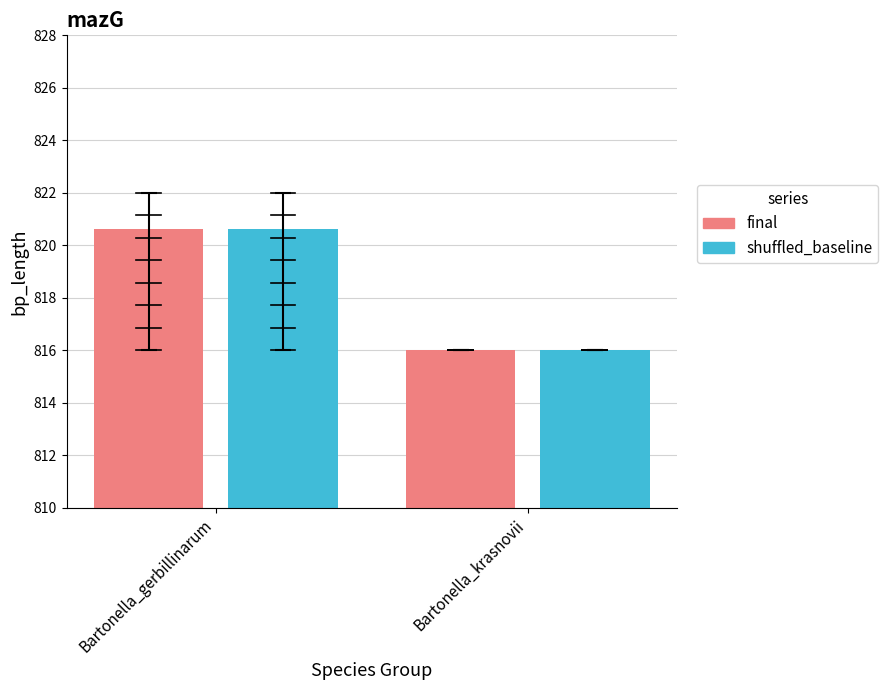

What is the total value across all series at Bartonella_krasnovii?

1632.0